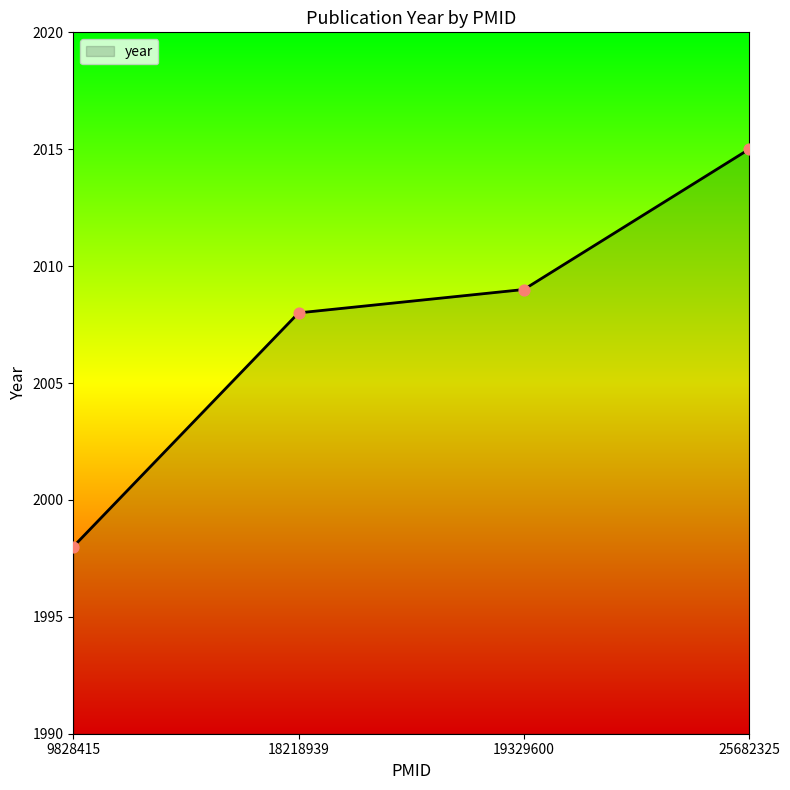

What is the change in value from 19329600 to 25682325?

+6